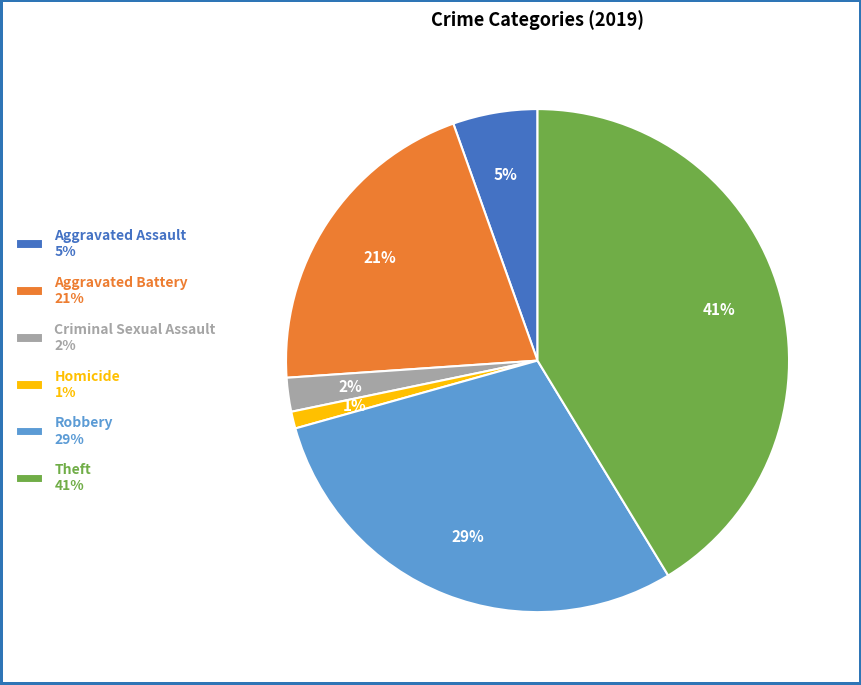

Which has a higher value, Robbery 29% or Criminal Sexual Assault 2%?

Robbery 29%